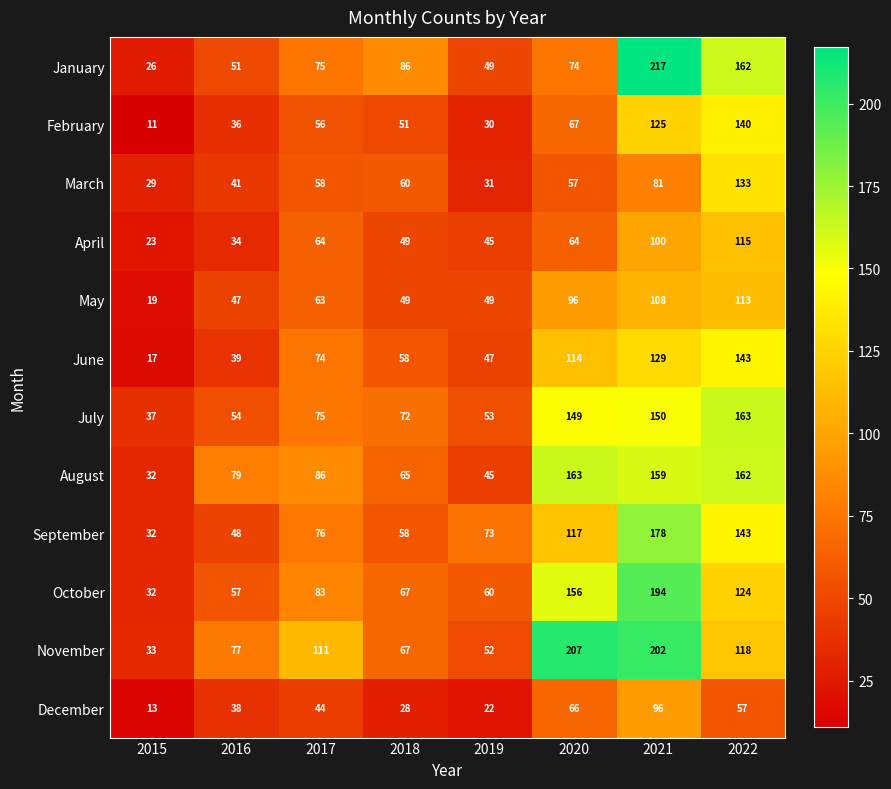

Where is February nearest to the value 75?

2020